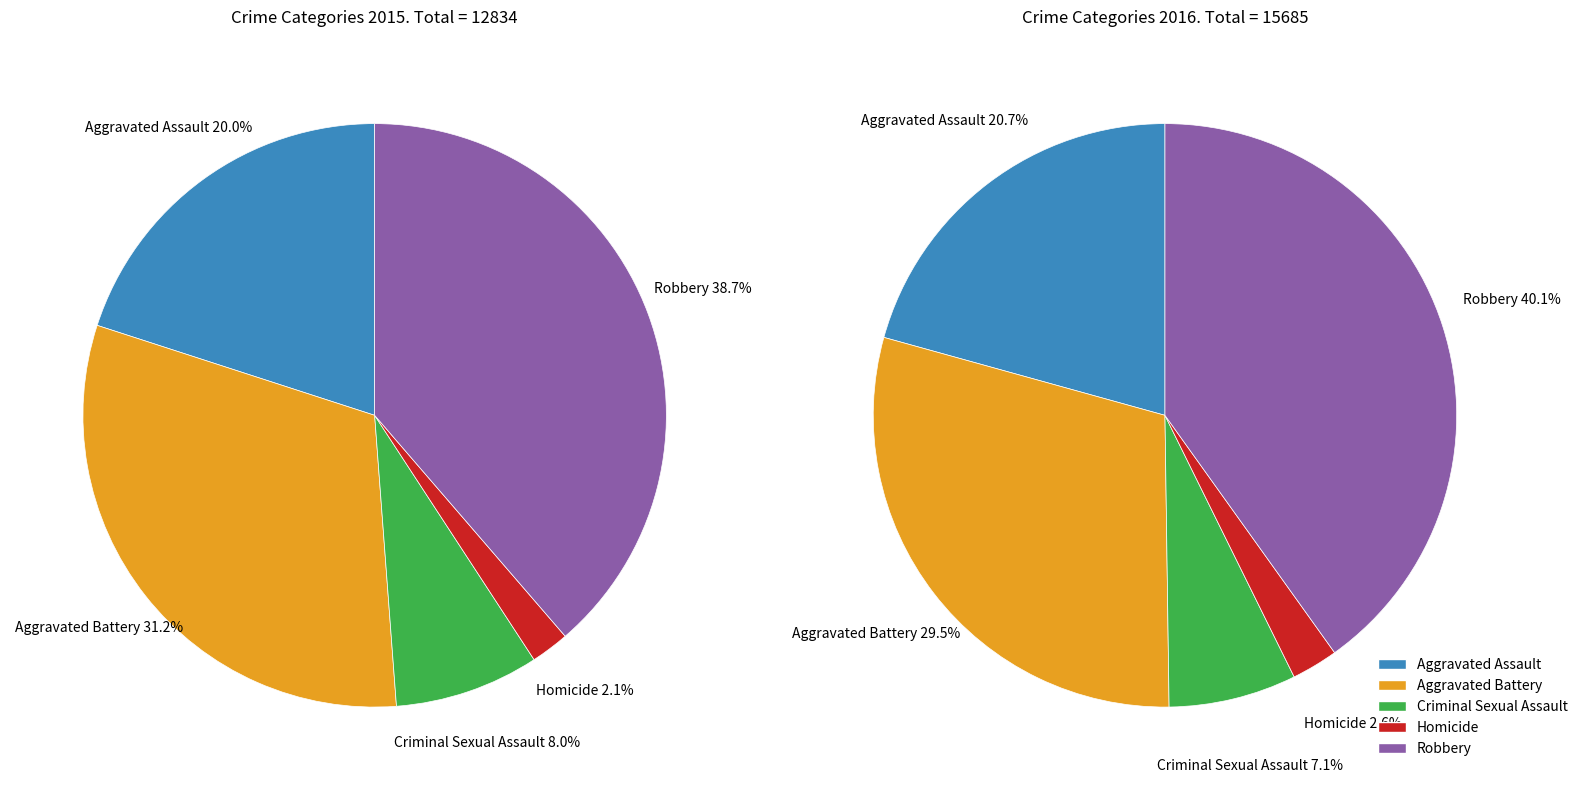

Which category has the smallest portion of the pie?

Homicide